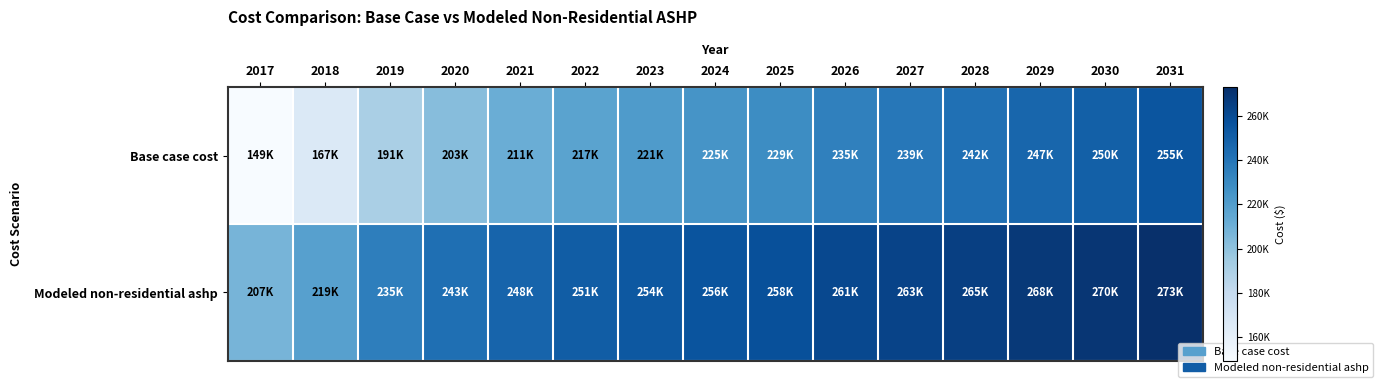

Reading left to right, list all the values displayed in this chart.

Base case cost: 2017=149352.7	2018=166511.0	2019=191104.6	2020=202543.4	2021=211122.6	2022=216842.0	2023=221417.5	2024=224849.2	2025=228852.8	2026=234572.2	2027=238575.8	2028=242007.5	2029=247155.0	2030=250014.7	2031=255162.2
Modeled non-residential ashp: 2017=207326.6	2018=218637.6	2019=235185.1	2020=242515.1	2021=247854.1	2022=251201.7	2023=253761.8	2024=255534.3	2025=257723.2	2026=261131.1	2027=263348.8	2028=265178.9	2029=268227.0	2030=269682.4	2031=272756.8